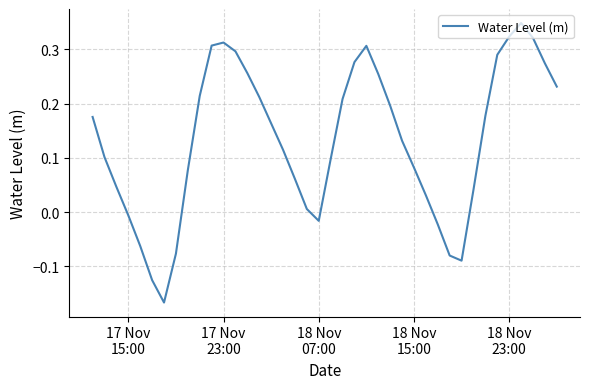

What is the difference between the maximum and minimum values?

0.5